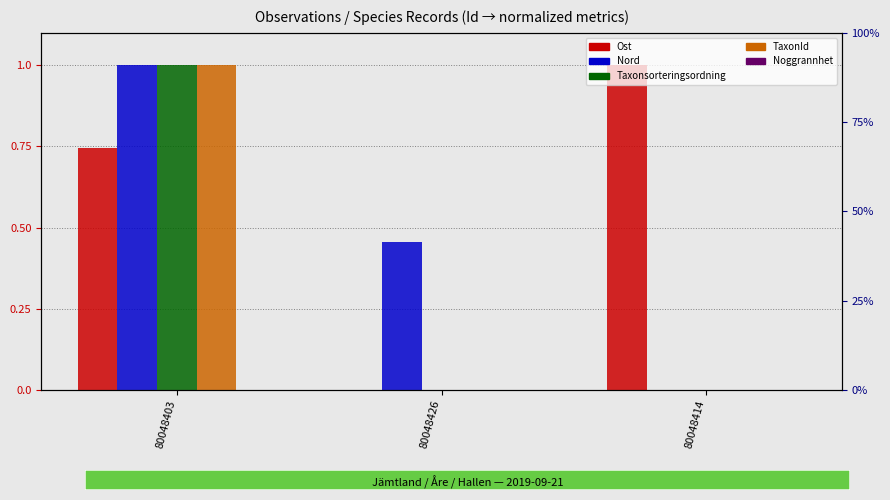

What are all the series names shown in the legend?

Ost, Nord, Taxonsorteringsordning, TaxonId, Noggrannhet